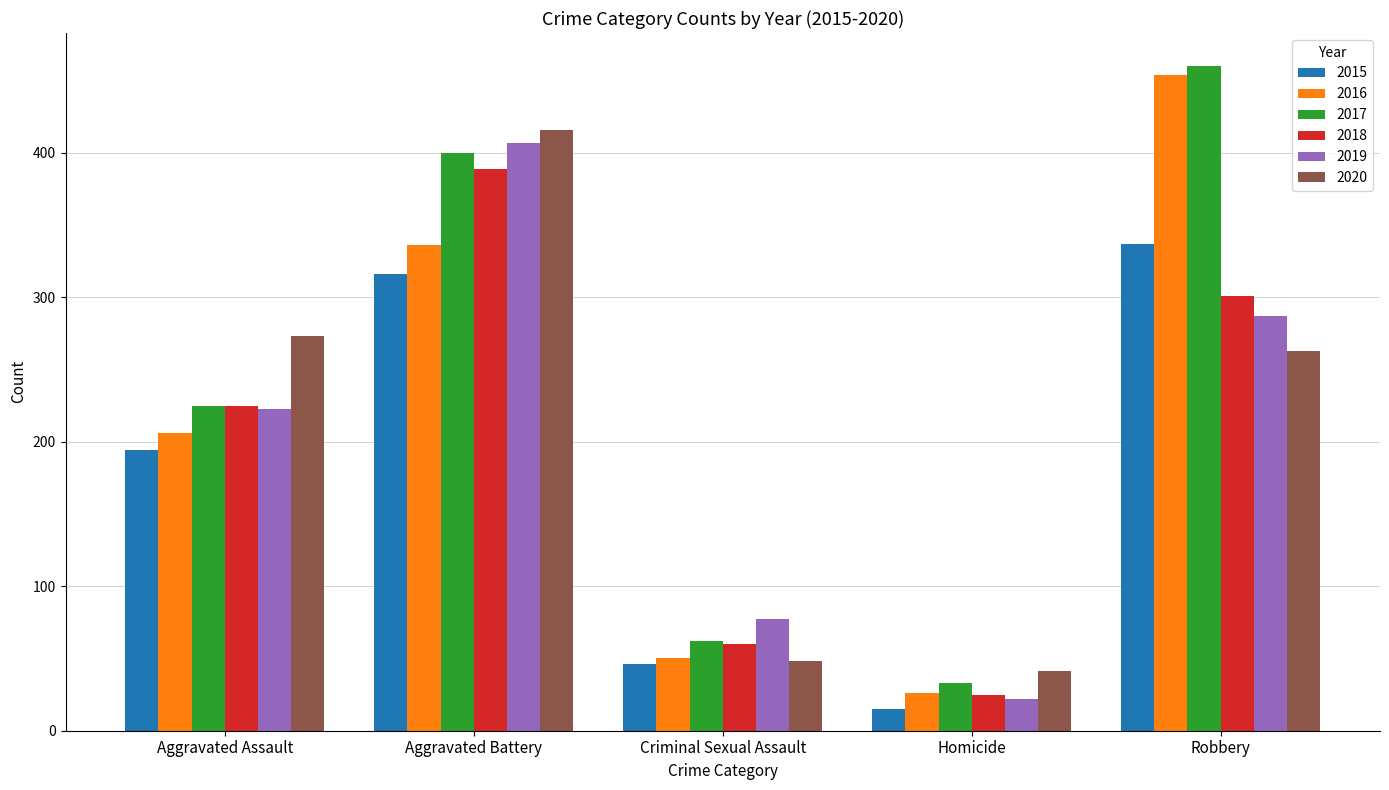

What is the approximate value of 2020 at Aggravated Battery, to the nearest 50?

400